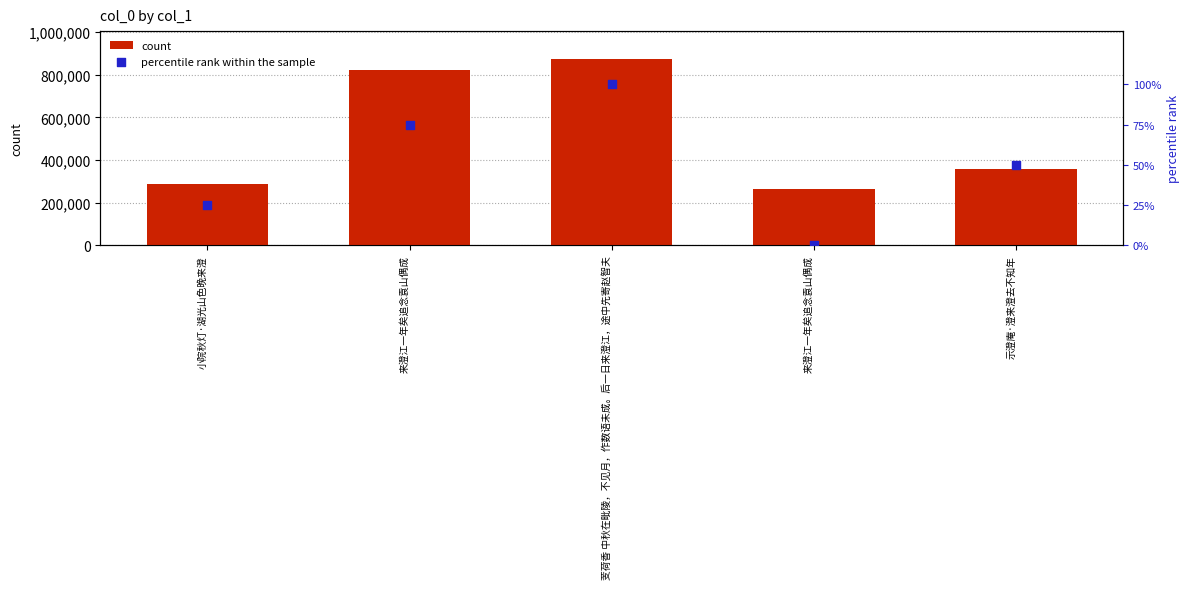

At how many categories does at least one series exceed 286866?

4